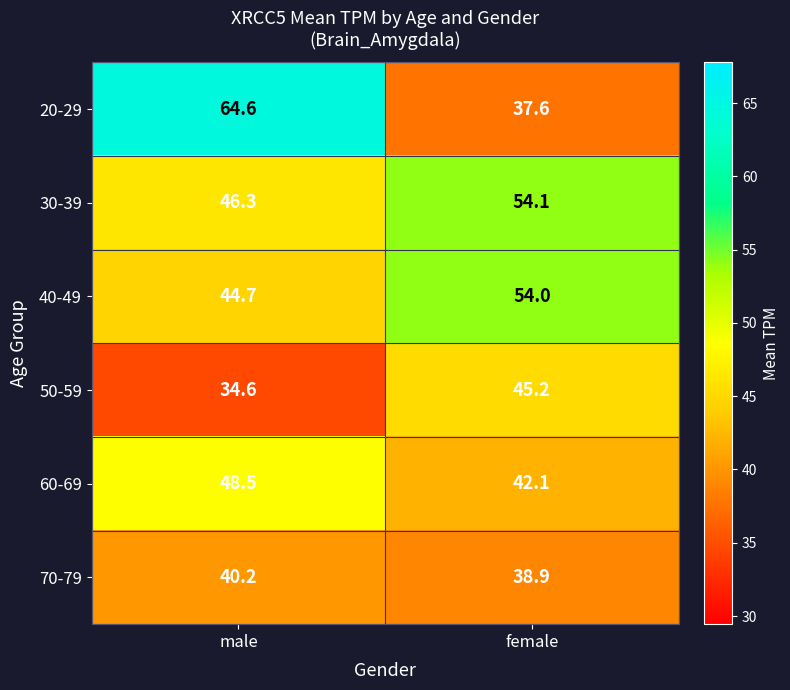

Which category has the lowest value in the 50-59 series?

male